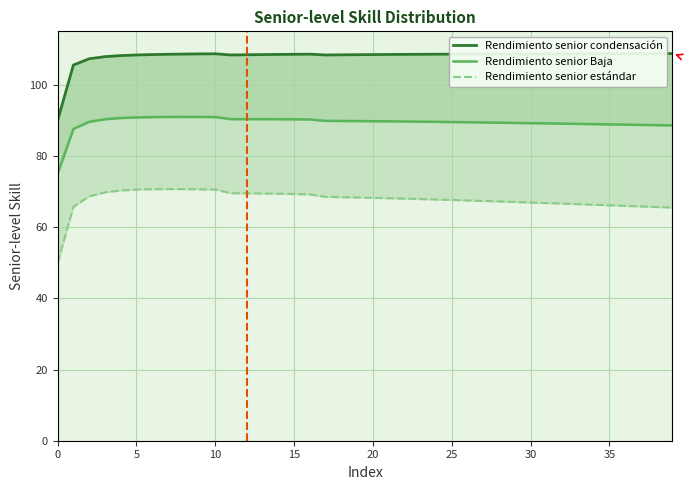

True or false: Rendimiento senior Baja has more than 0 points higher than both neighbors.

True